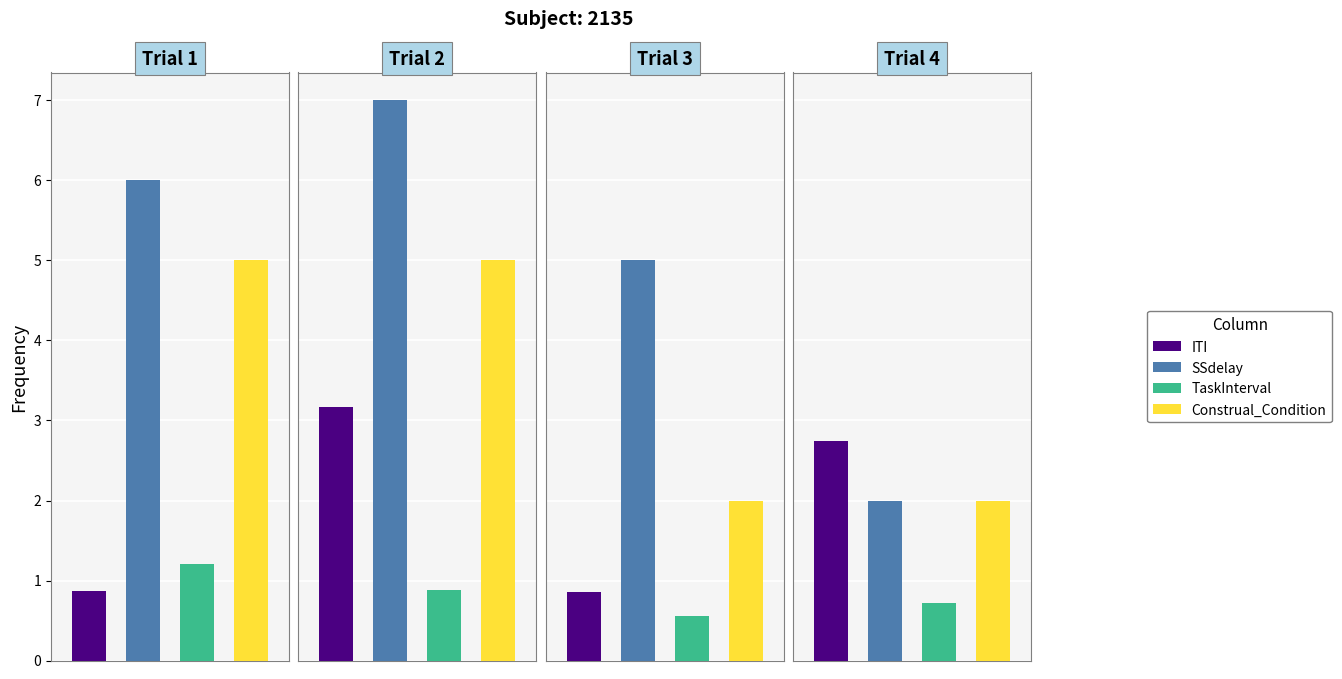

What is the difference between the maximum and minimum values in the SSdelay series?

5.0